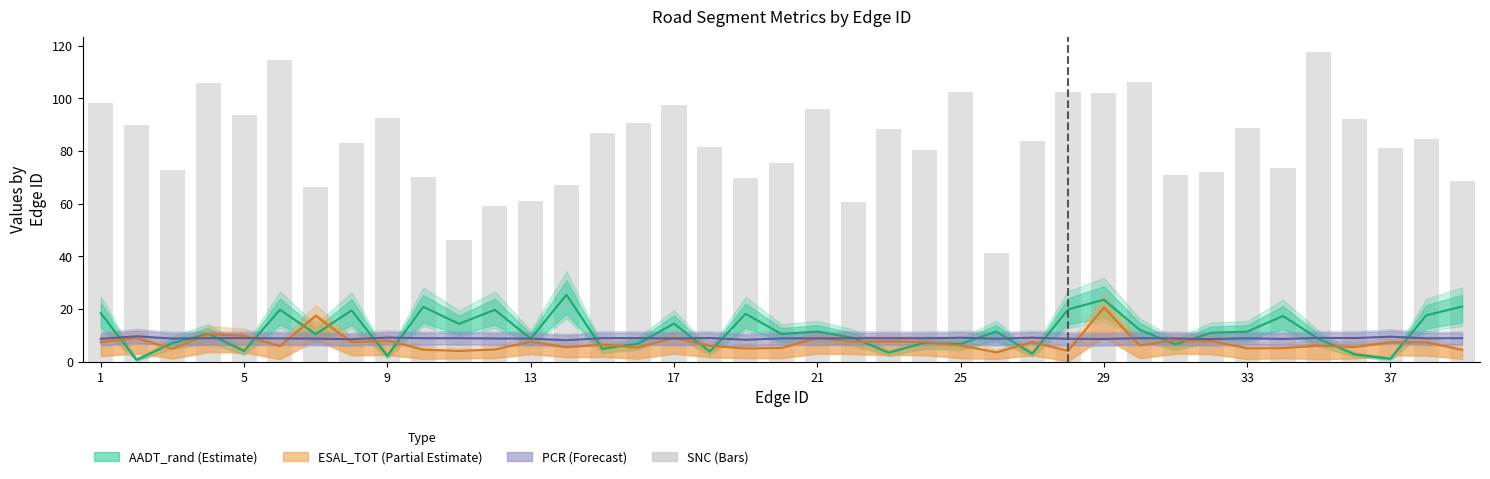

Which has a higher value, 25 or 33?

33